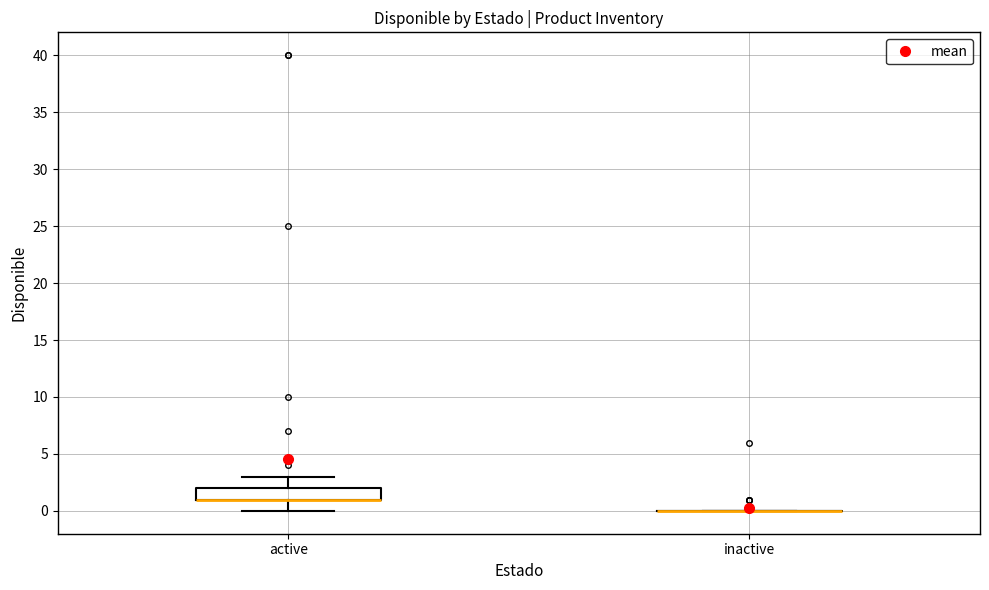

Where is the lower edge of the box for active on the y-axis? The values are not printed on the chart, so give them approximately, as read against the axis.

1